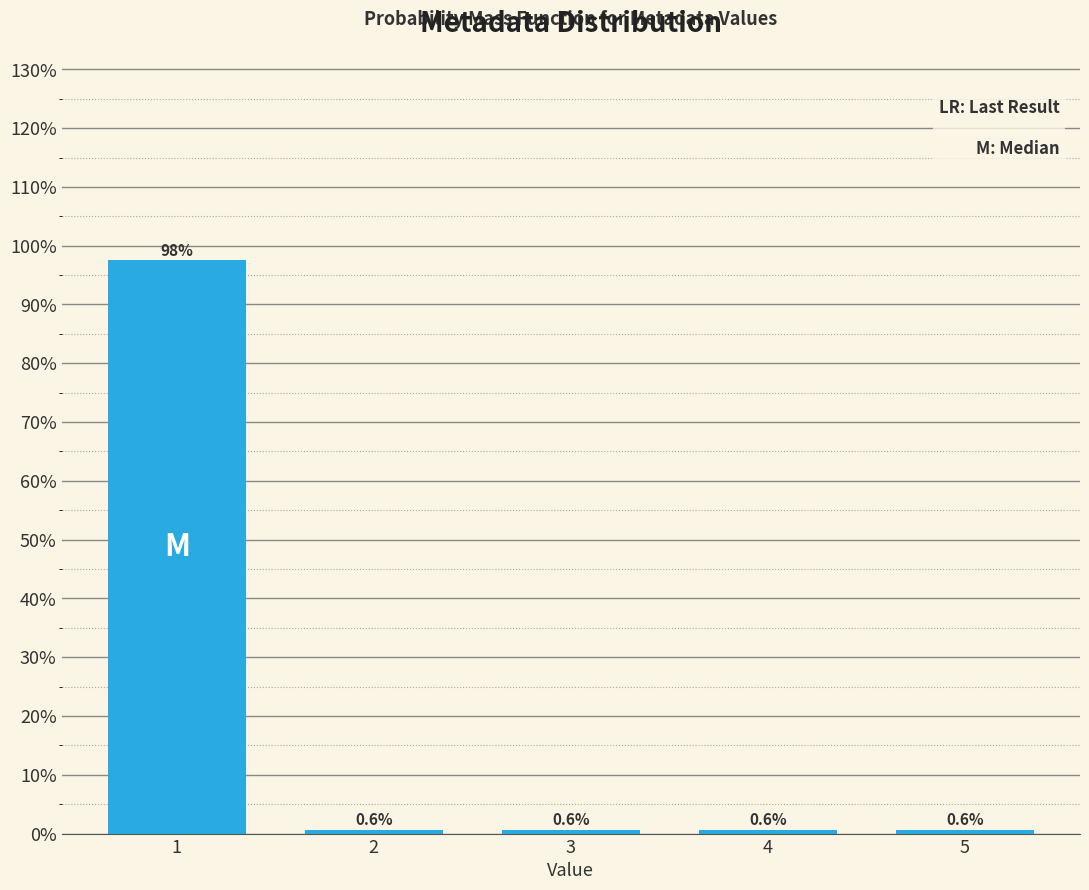

Reading right to left, list all the values displayed in this chart.

5=0.6	4=0.6	3=0.6	2=0.6	1=97.5